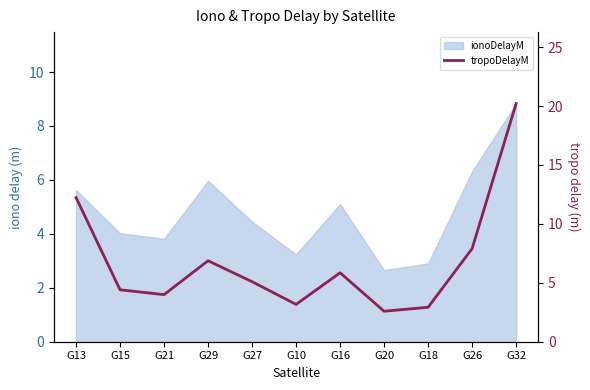

Reading right to left, transcribe all the data shown in this chart.

20.2	7.9	2.9	2.6	5.9	3.2	5.1	6.9	4.0	4.4	12.2